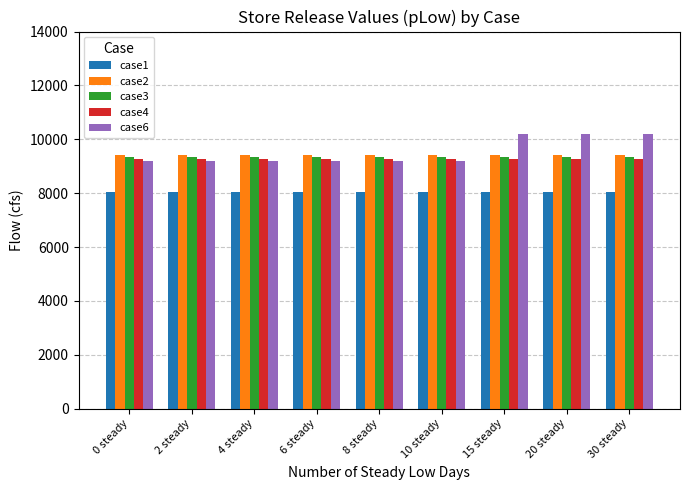

What is the spread (max minus min) of values at 15 steady?

2155.6